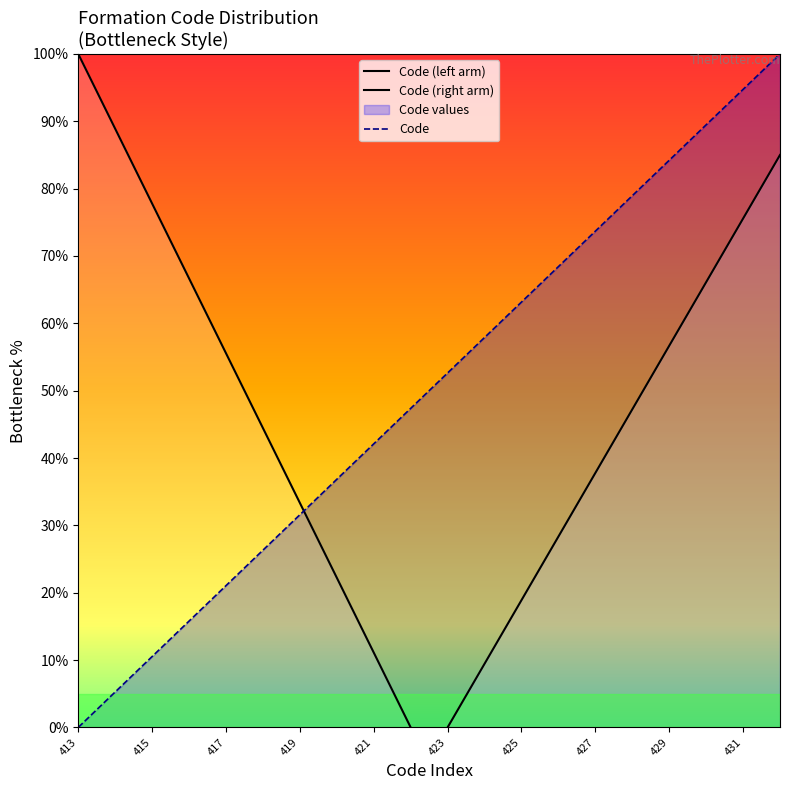

List the labels in order of value, smallest first.

413, 414, 415, 416, 417, 418, 419, 420, 421, 422, 423, 424, 425, 426, 427, 428, 429, 430, 431, 432